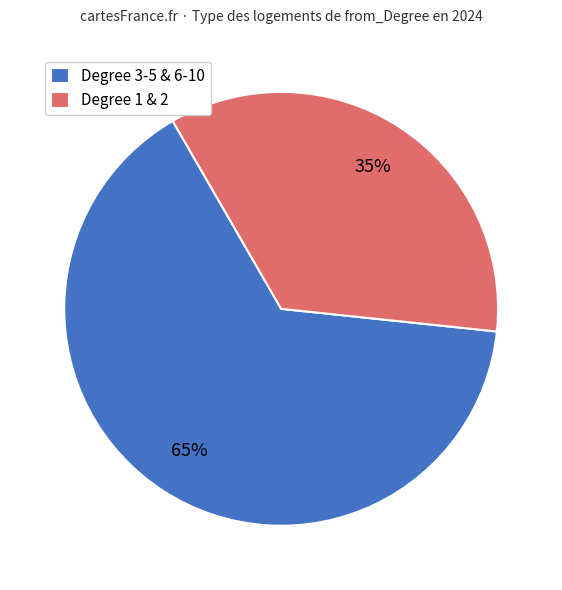

To the nearest percent, what is the difference between the largest and smallest slice percentages?

30%